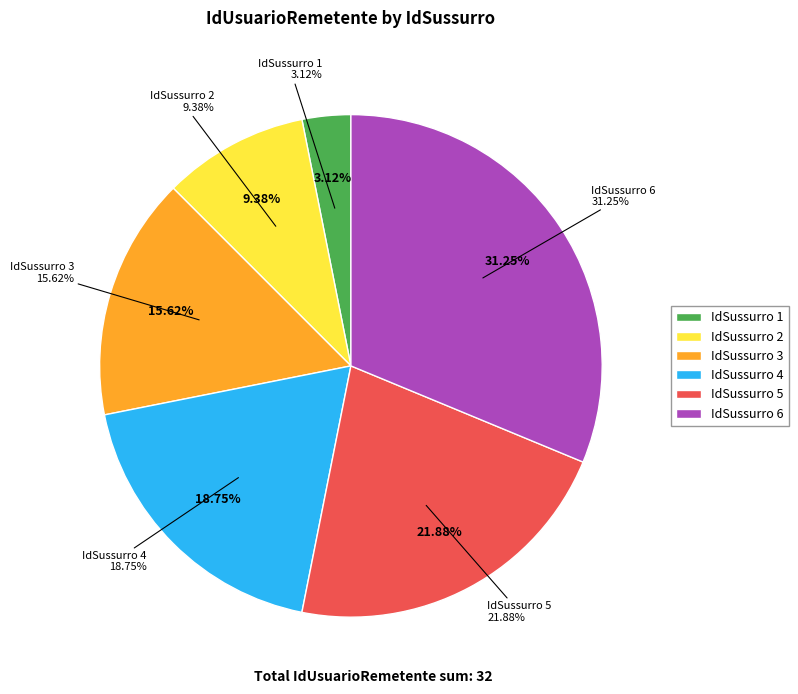

Which slice is the smallest?

1